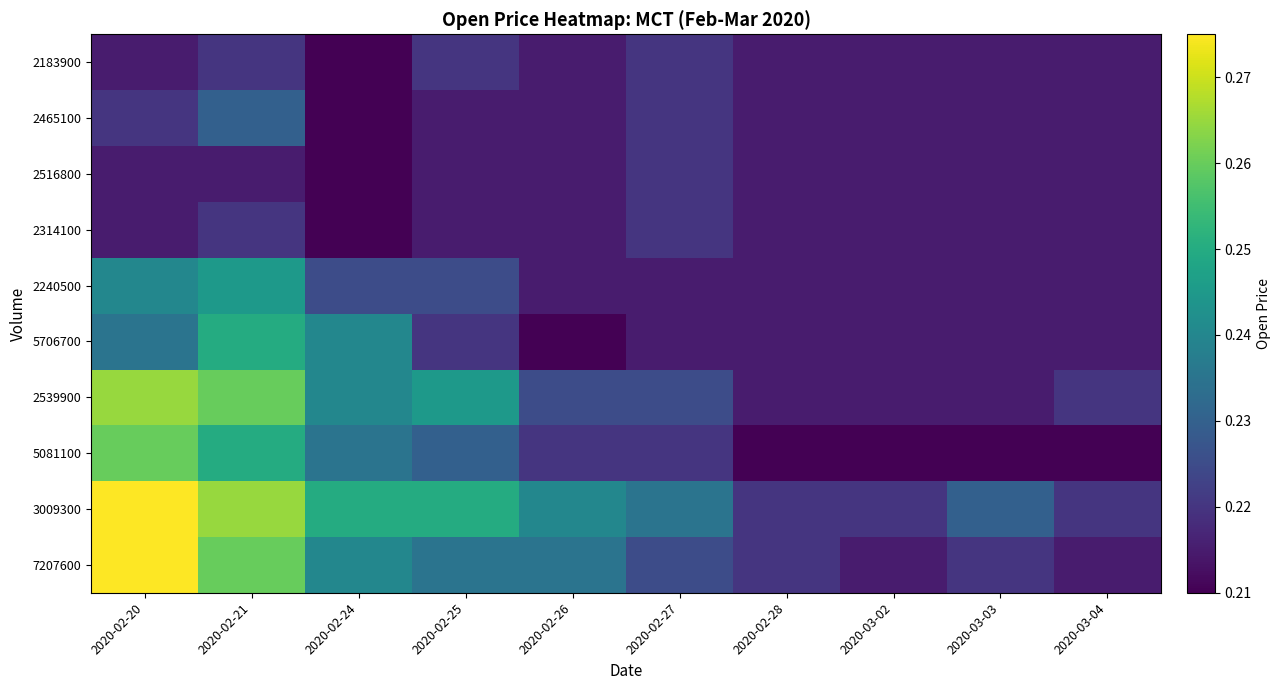

Count the number of data series in this chart.

10